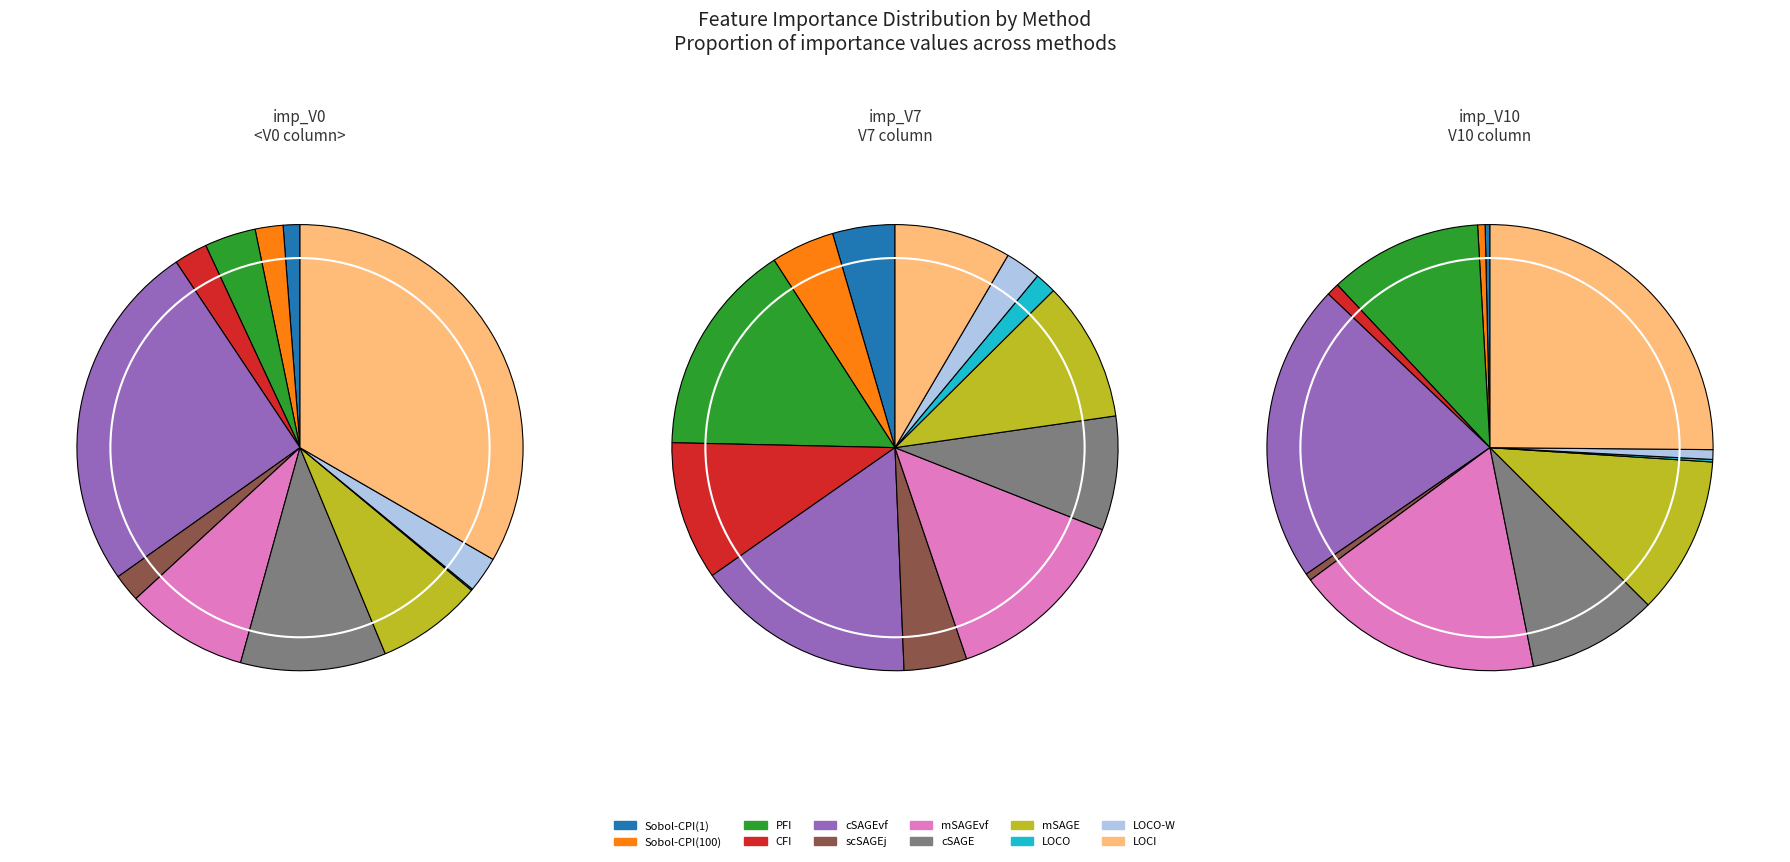

How many slices are in this pie chart?

12